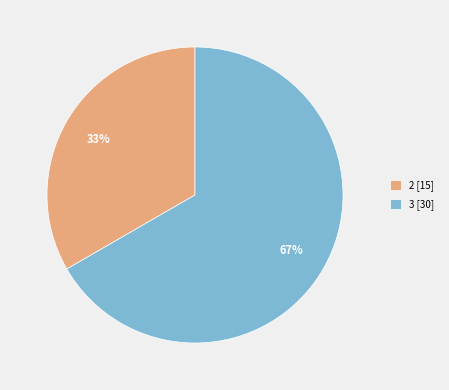

Combined, do 2 [15] and 3 [30] account for over 50%?

Yes